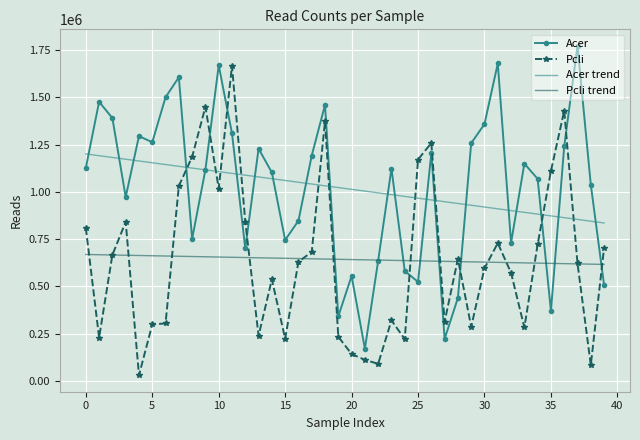

How many times do Pcli and Acer cross each other?

9